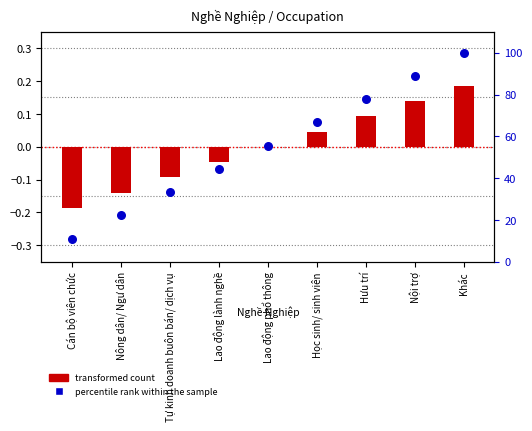

Which series has the largest total across all categories?

percentile rank within the sample